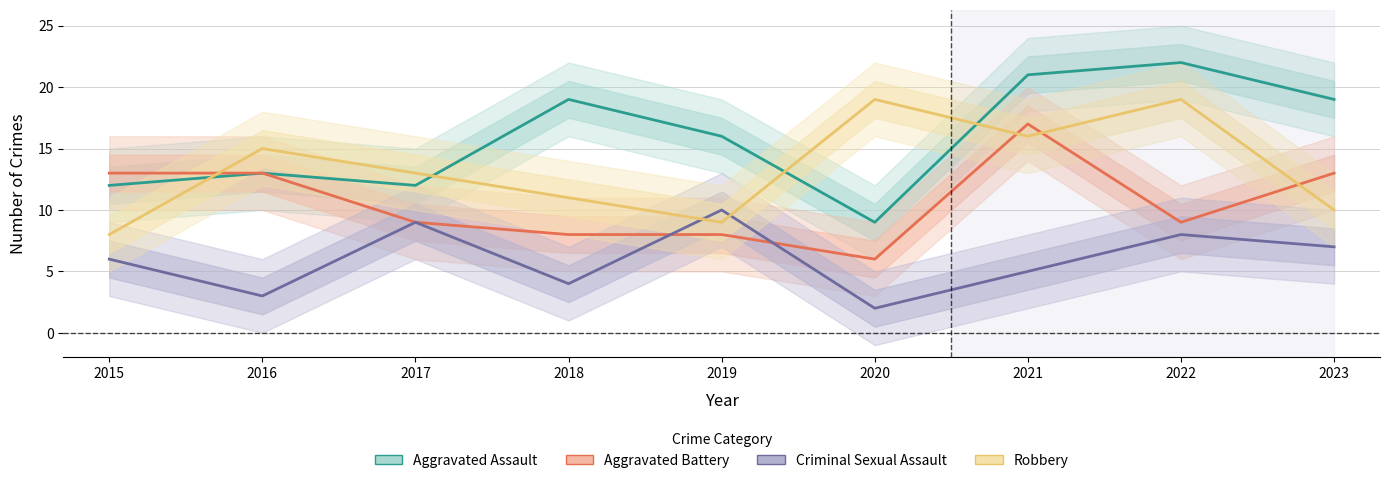

The Aggravated Assault series shows 18 at 2015. True or false?

False